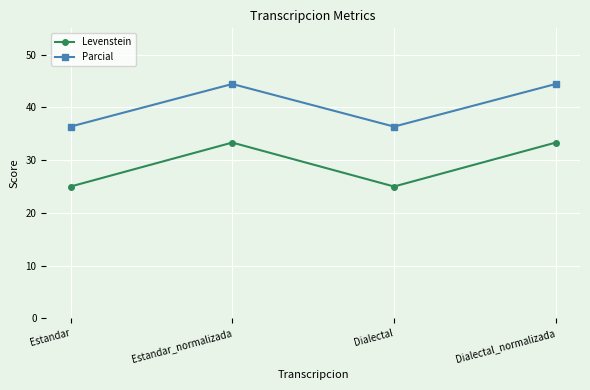

True or false: Parcial has more than 2 points higher than both neighbors.

False